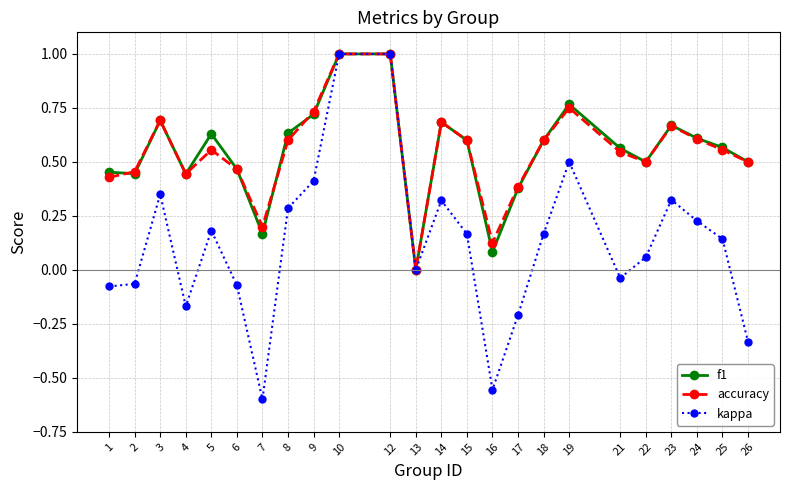

The value of accuracy at 9 is 0.4. True or false?

False